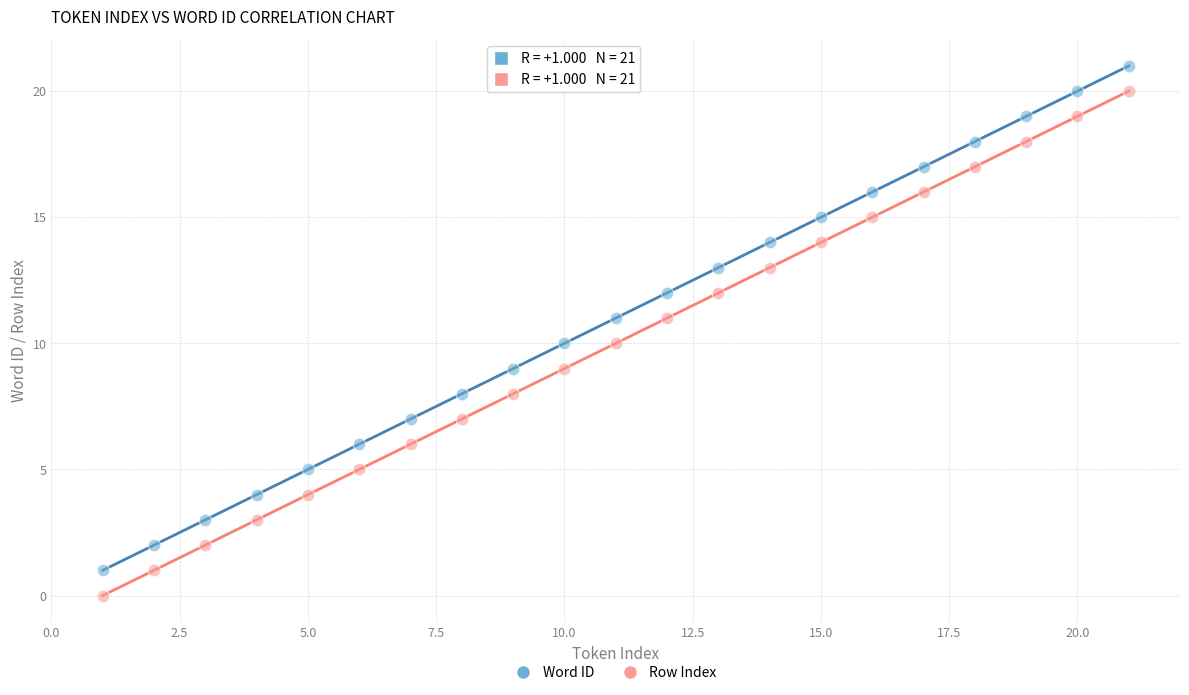

Which series reaches the minimum Y coordinate?

Row Index